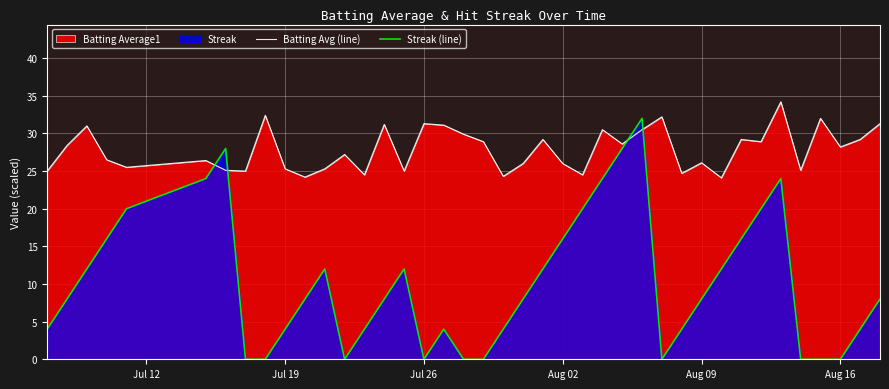

Which series ends up on top after the final intersection of Streak (line) and Batting Avg (line)?

Batting Avg (line)